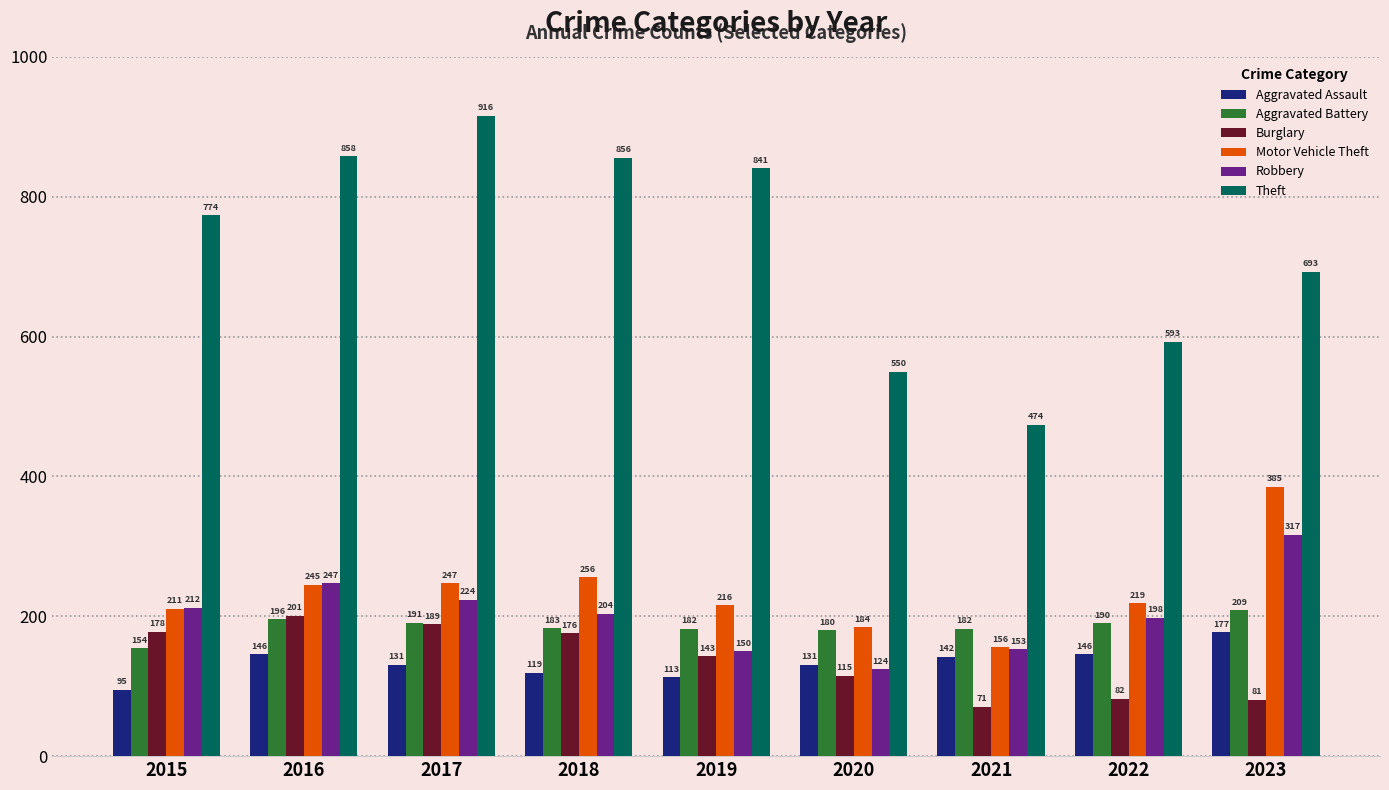

How many bars are there in each group?

6